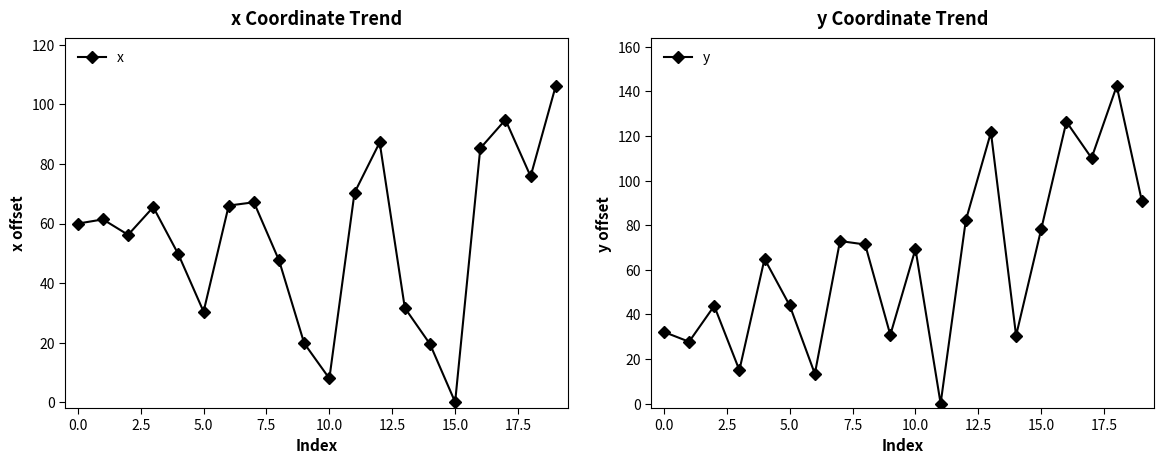

The x series shows -53.7 at 15.0. True or false?

False